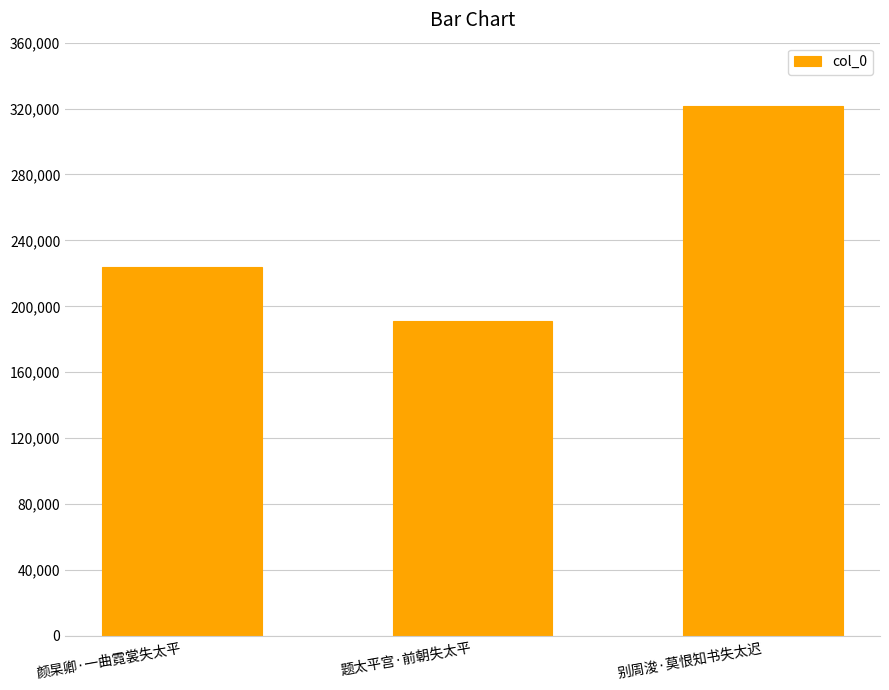

What is the minimum value shown in the chart?

190821